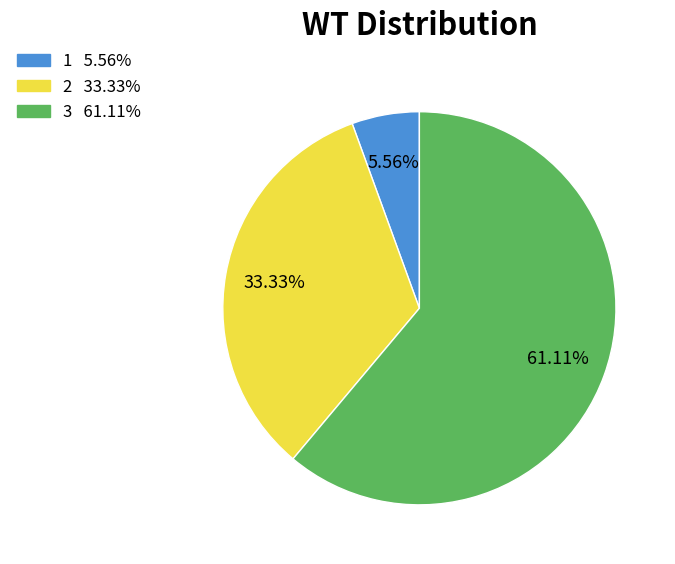

Which slice is the largest?

3